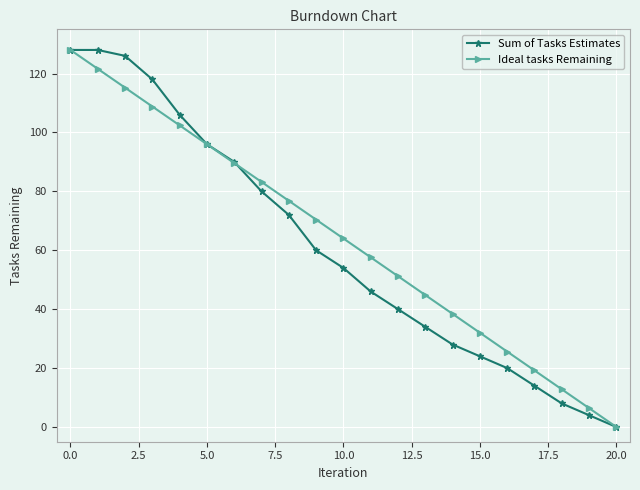

What is the value of the Sum of Tasks Estimates point at the 4th from the left?

118.0